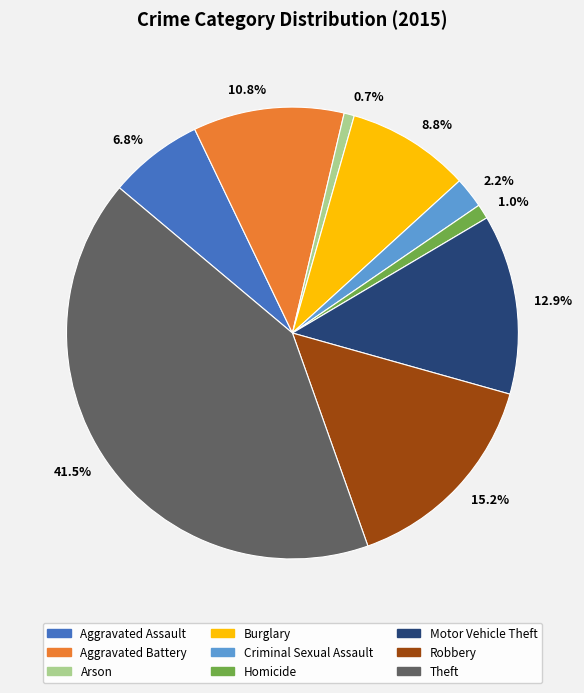

Does any single category account for the majority?

No